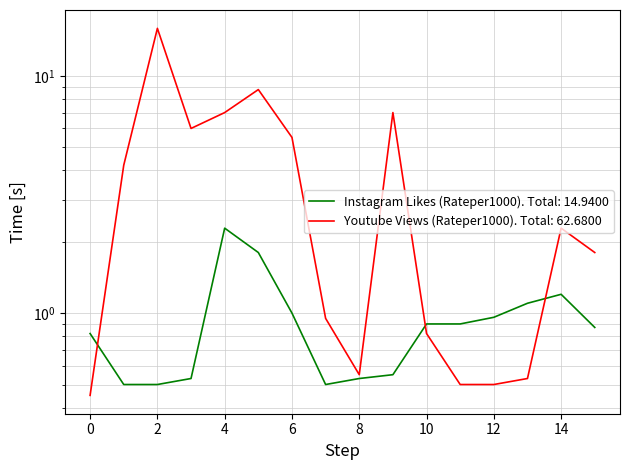

At which label does Youtube Views (Rateper1000) reach its peak?

2